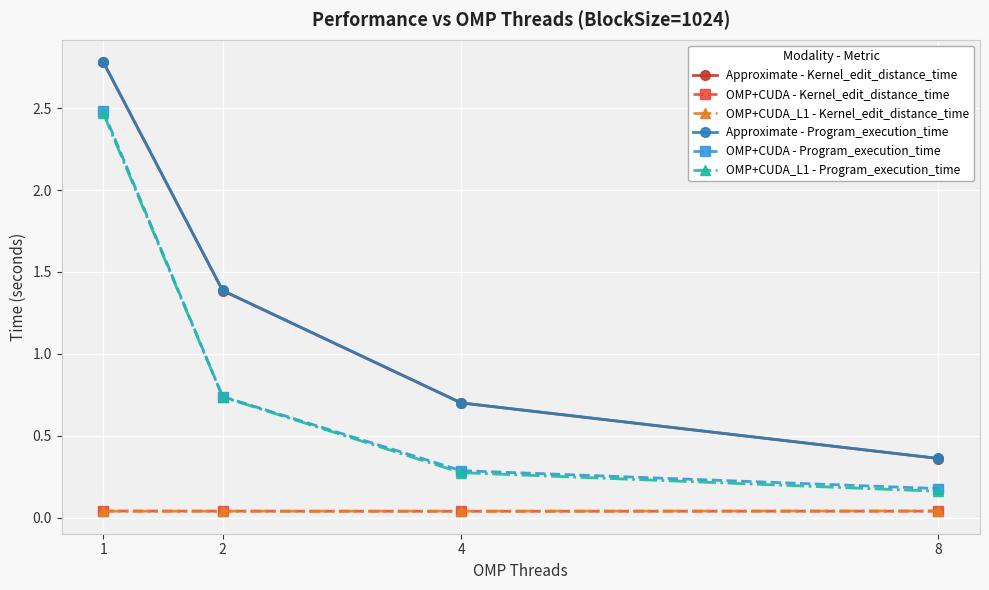

Which series changed the most between 2 and 8?

Approximate - Program_execution_time